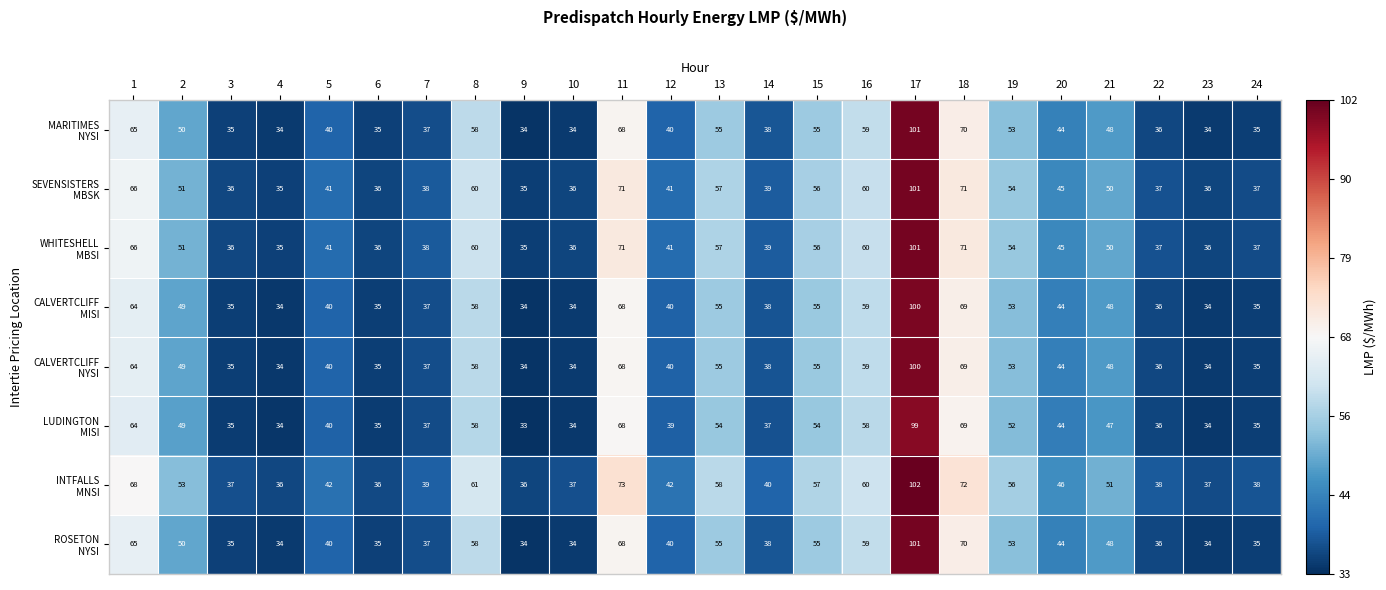

At which category is the sum across all series the highest?

17